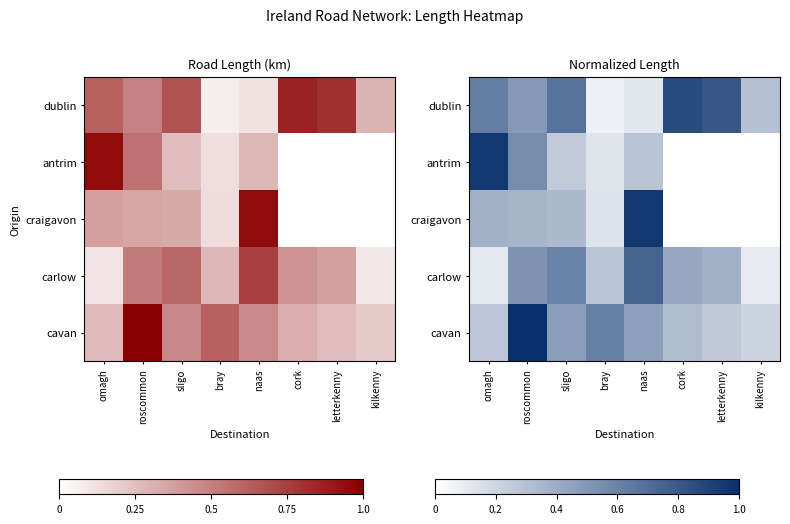

At which label does carlow reach its peak?

naas